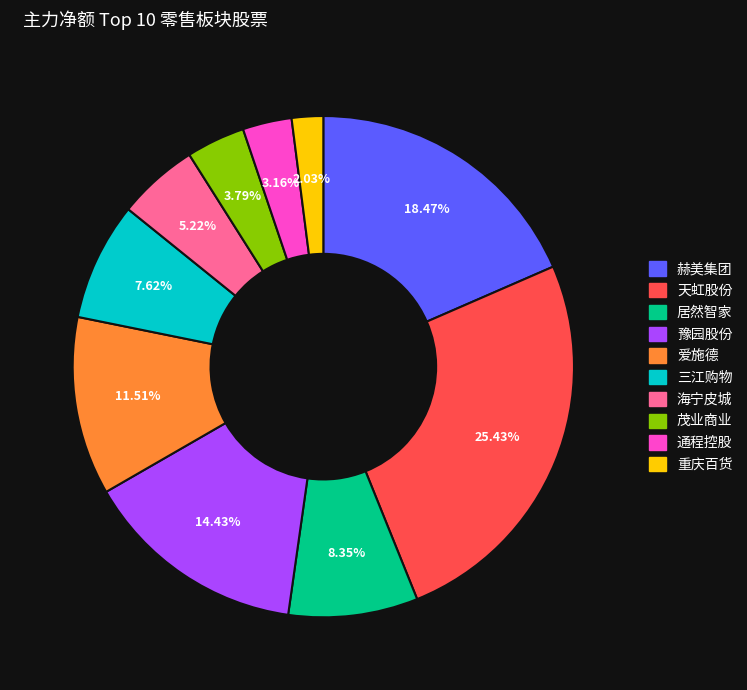

To the nearest percent, what is the average slice percentage?

10%